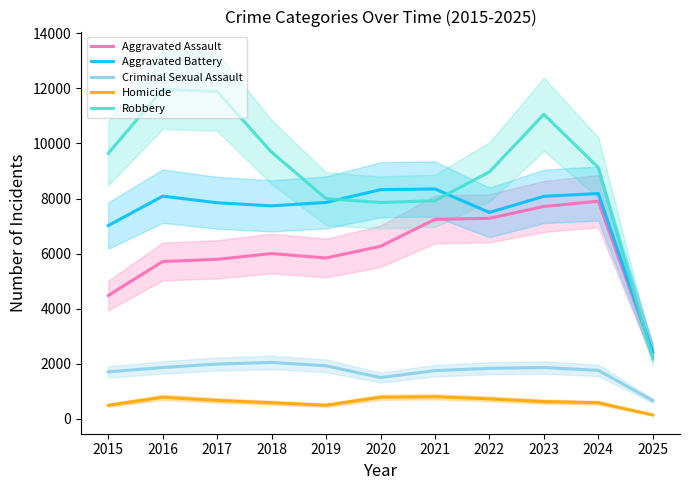

What is the difference between the highest and lowest values at 2022?

8237